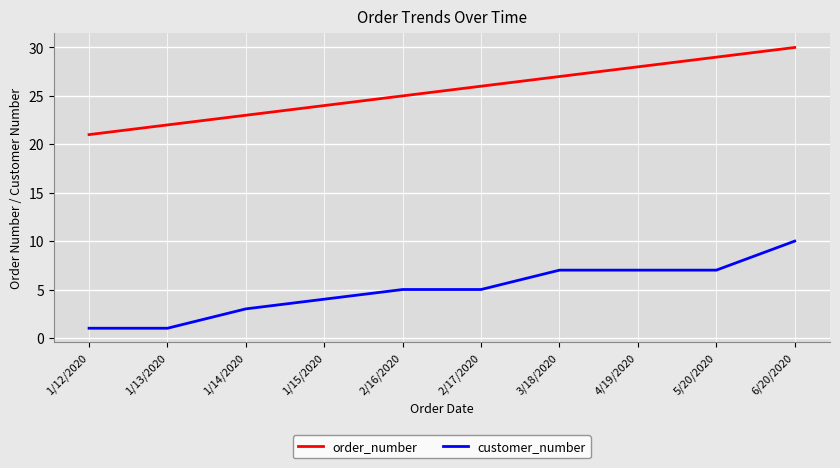

What is the minimum value for order_number?

21